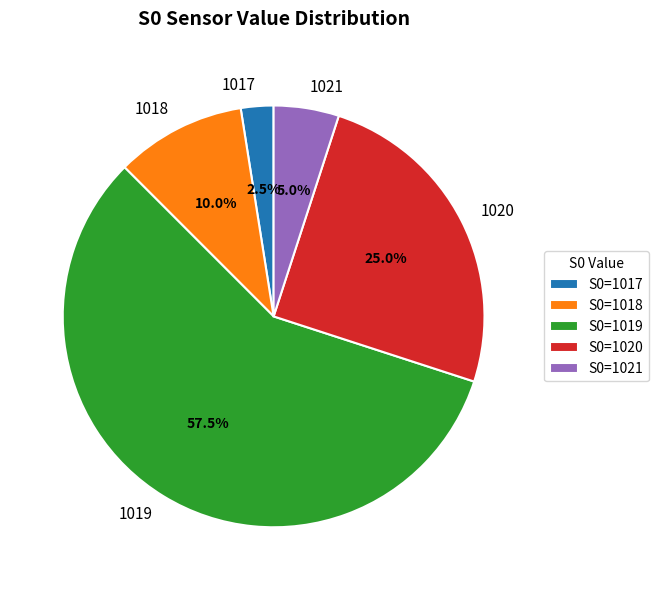

Which has a higher value, 1020 or 1018?

1020